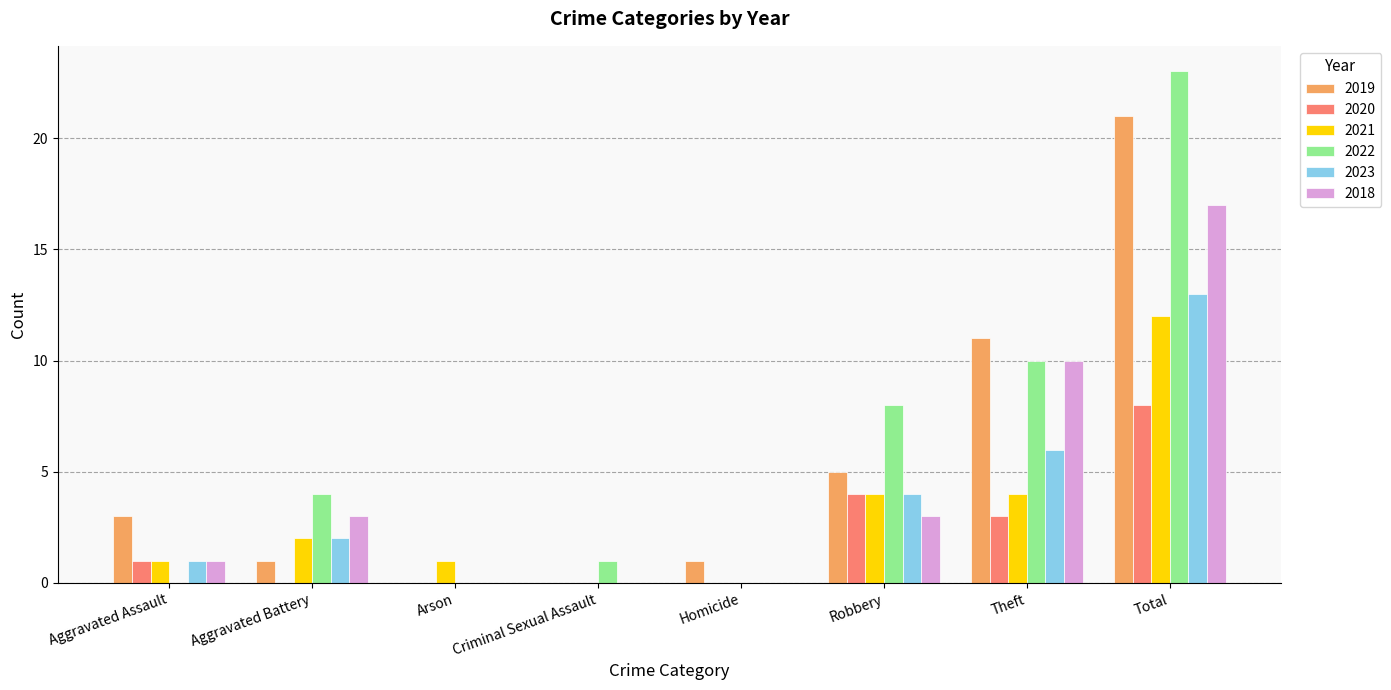

What is the sum of the 2020 values at Aggravated Assault and Robbery?

5